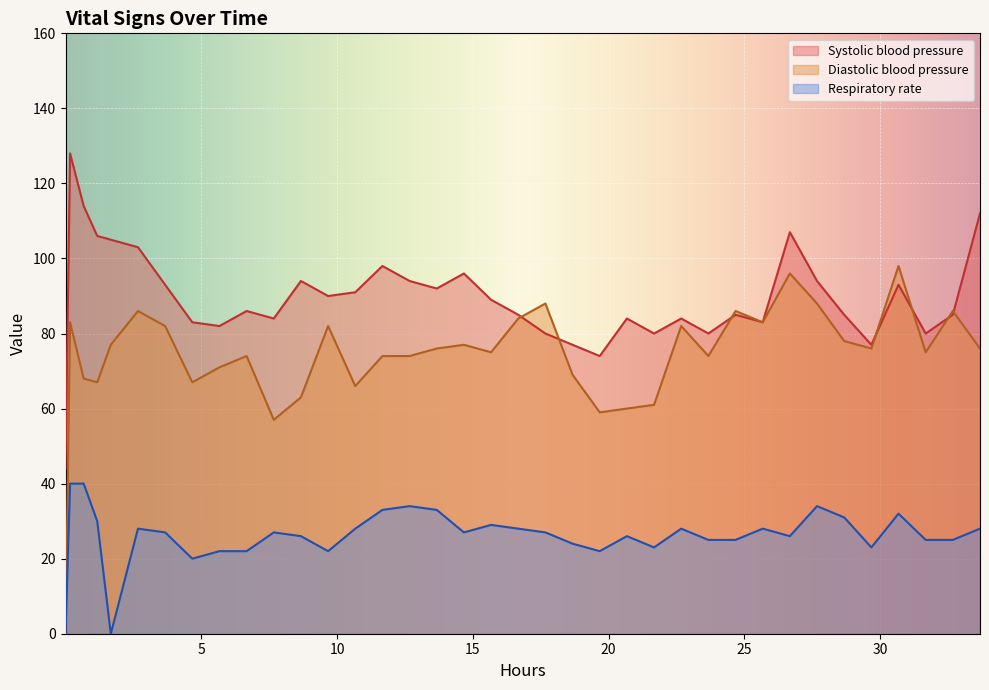

Which series changed the most between 10 and 33?

Diastolic blood pressure